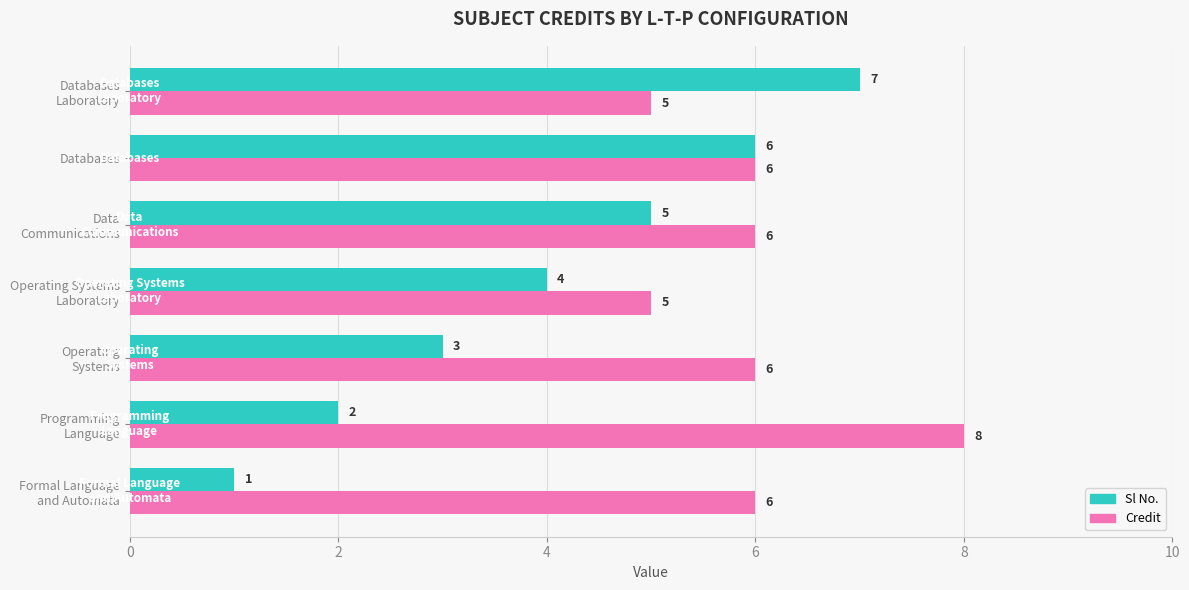

What are all the series names shown in the legend?

Sl No., Credit